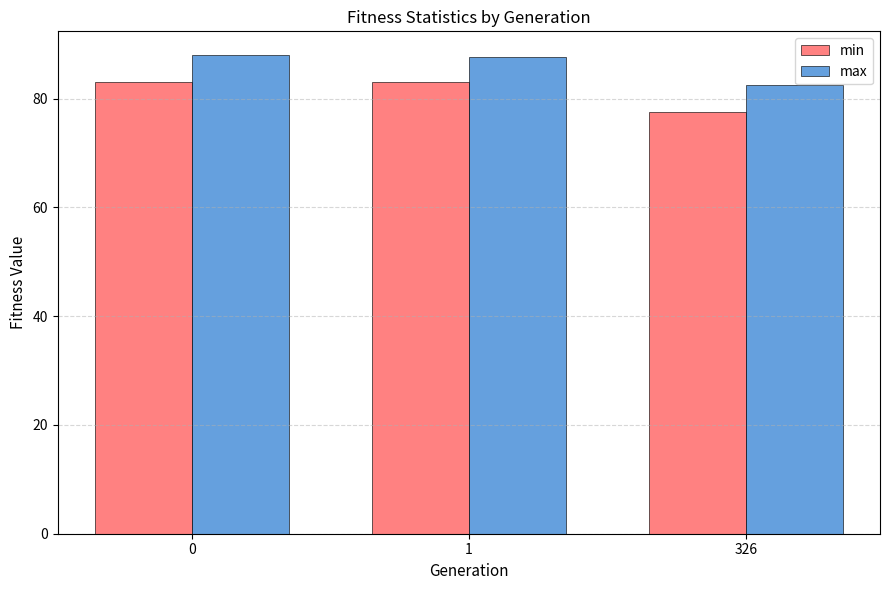

List the series in order of their peak value, lowest first.

min, max